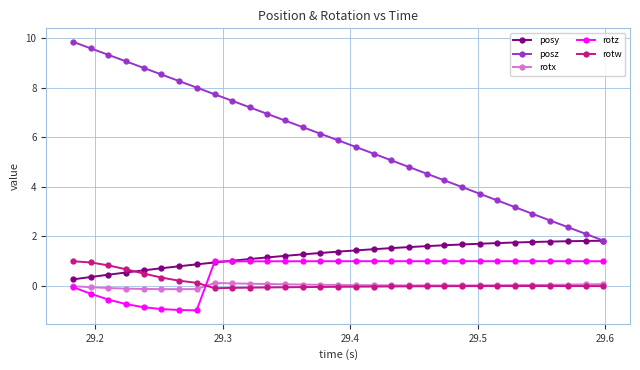

True or false: posz has more than 0 interior local peaks.

False